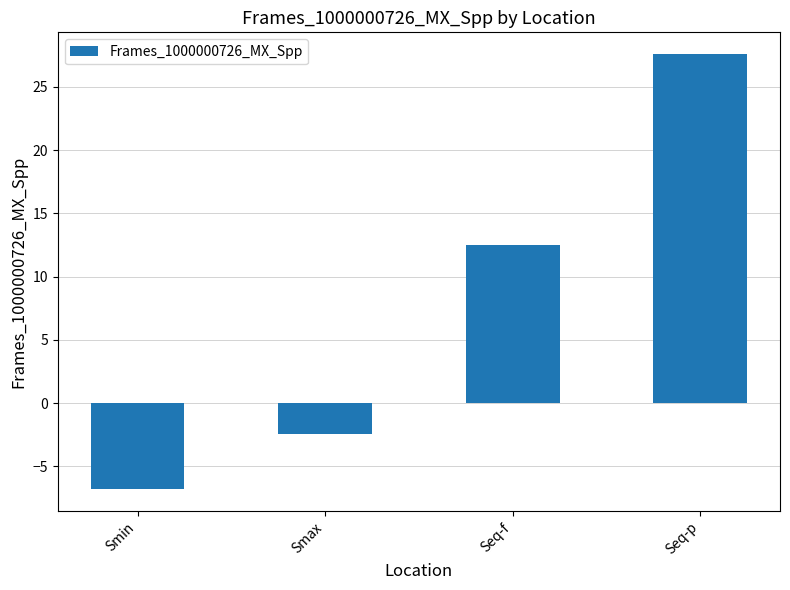

Rank the categories by value from lowest to highest.

Smin, Smax, Seq-f, Seq-p